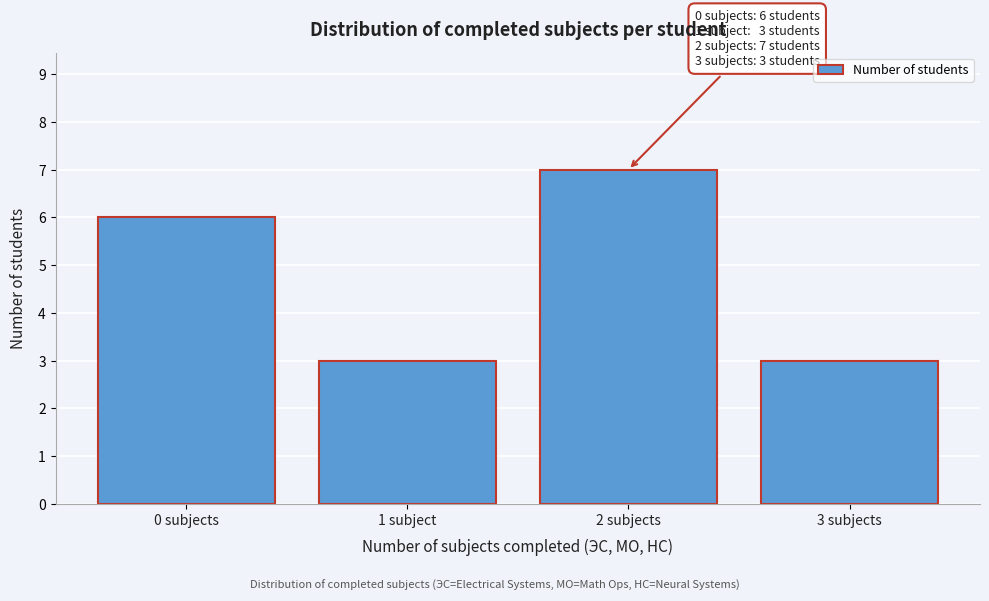

Reading right to left, transcribe all the data shown in this chart.

3	7	3	6